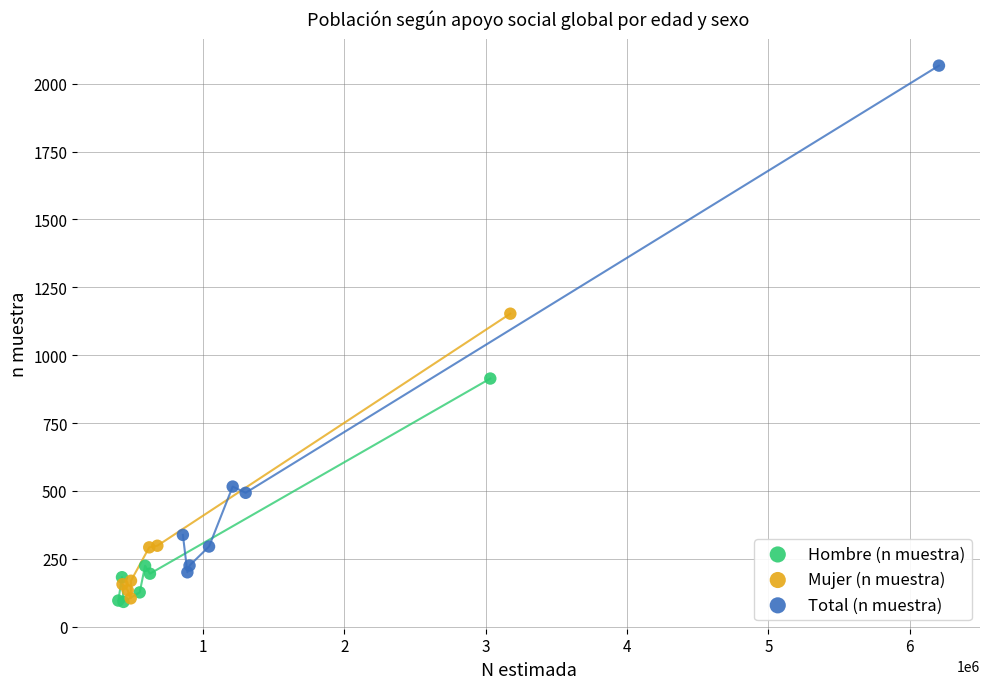

Which series has the largest Y range (max minus min)?

Total (n muestra)